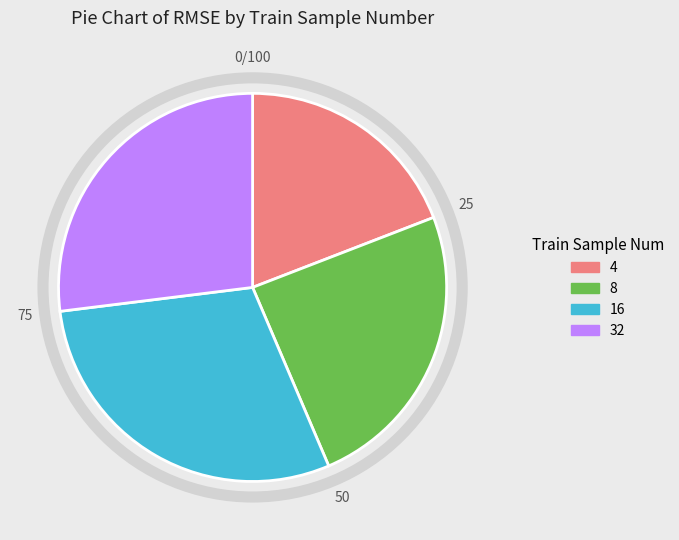

Is the sum of 32 and 16 greater than half?

Yes